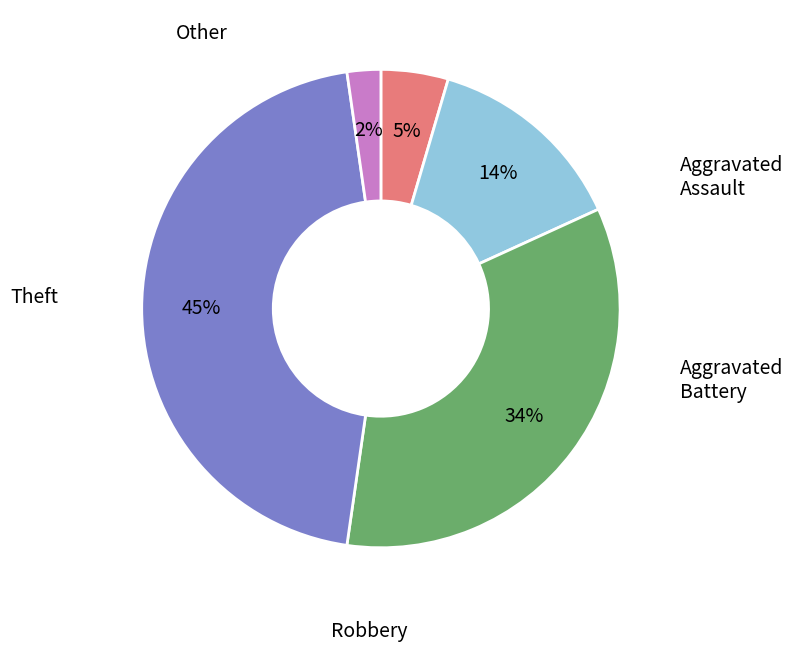

To the nearest percent, what is the difference between the largest and smallest slice percentages?

43%